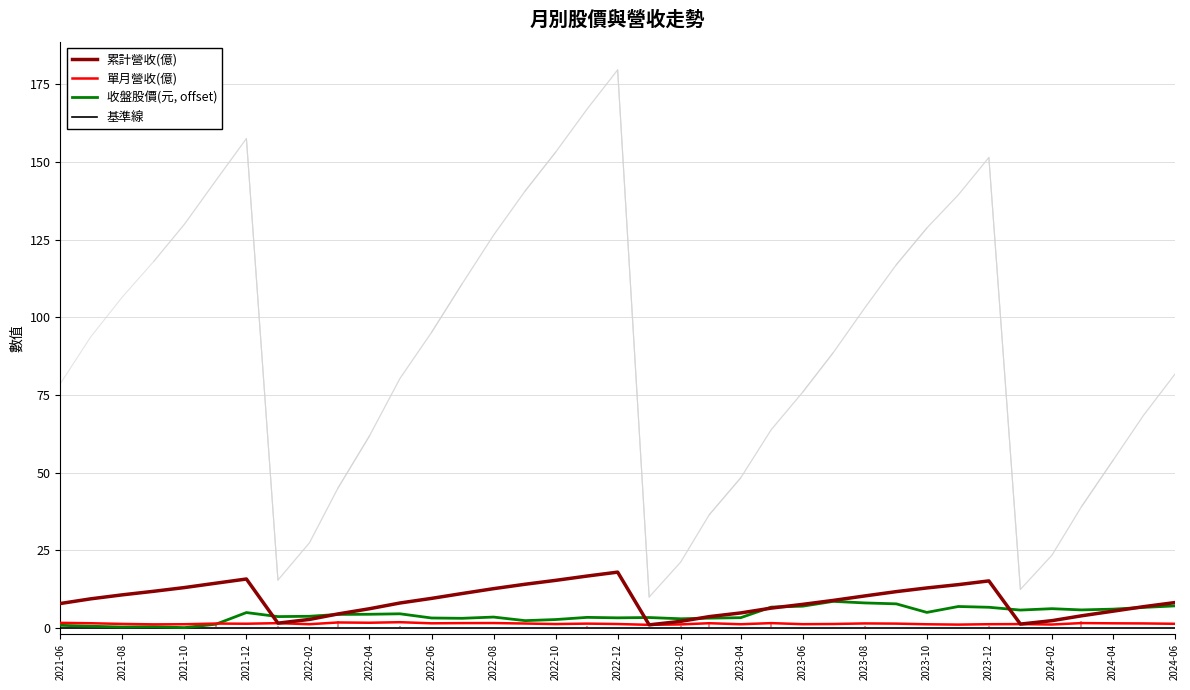

True or false: 單月營收(億) and 基準線 intersect in this chart.

False